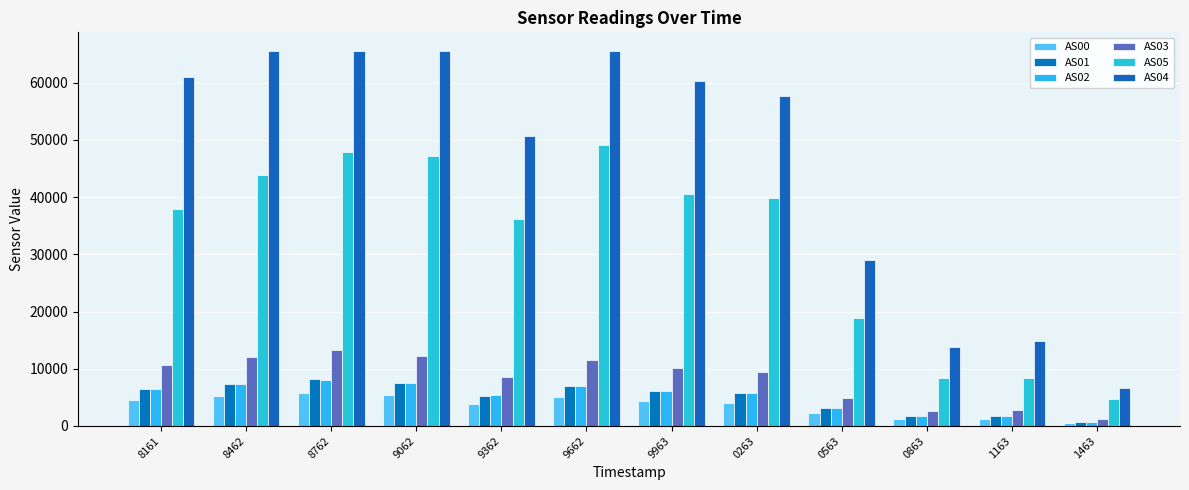

Which label corresponds to the smallest value in the chart?

1463